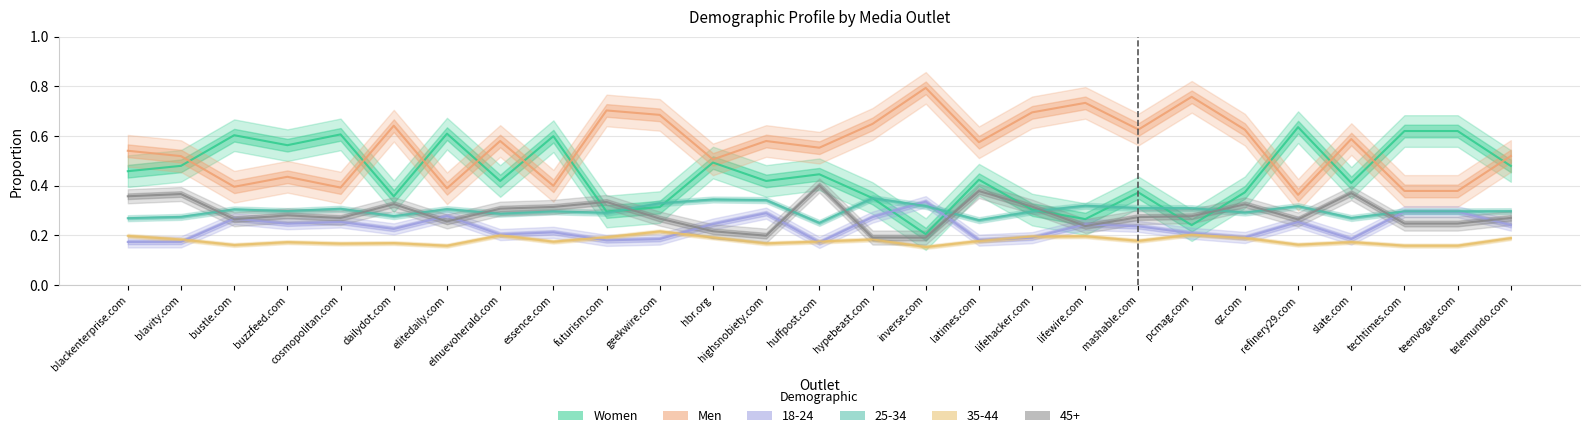

What is the maximum value shown in the chart?

0.8